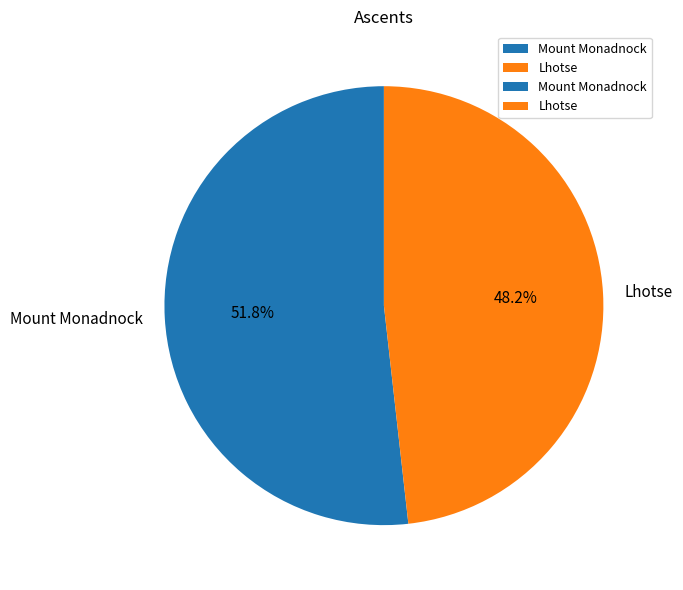

What is the ratio of the value at Mount Monadnock to the value at Lhotse?

1.1